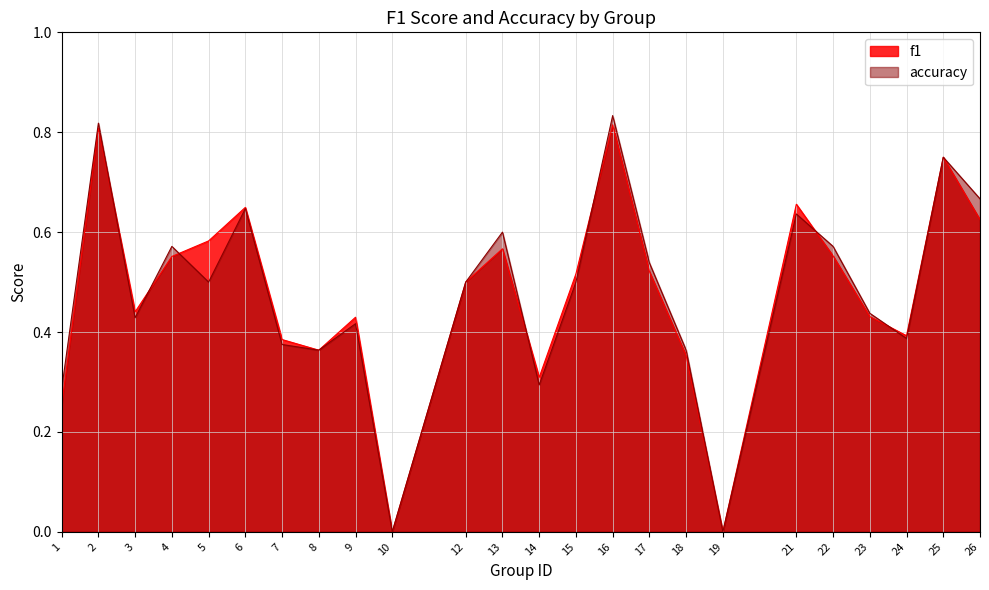

Between 22 and 14, which is larger?

22